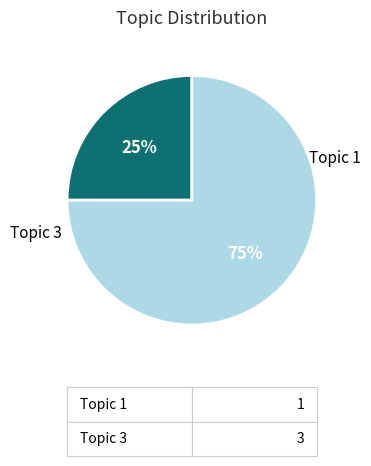

Rank the categories by value from highest to lowest.

Topic 3, Topic 1